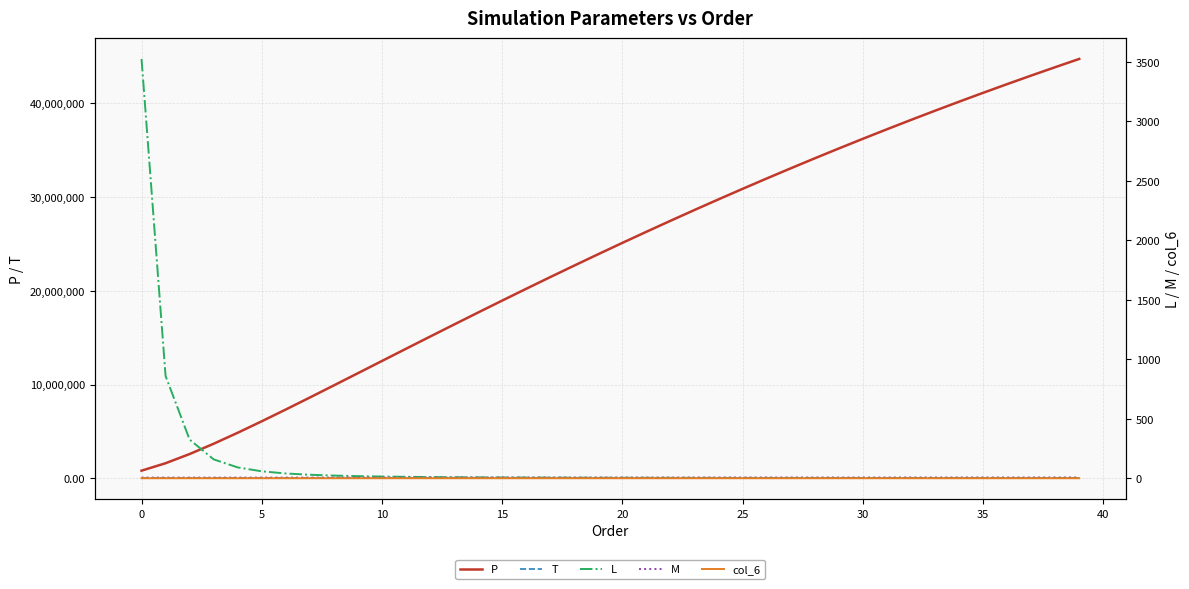

How many data points in P are above 25116809?

20